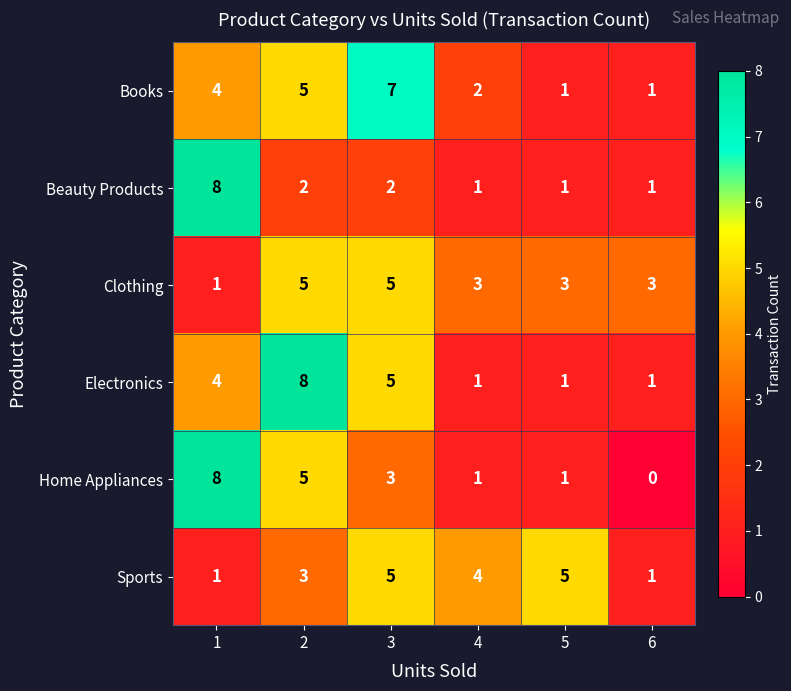

What is the difference between the maximum and second lowest values in the Sports series?

4